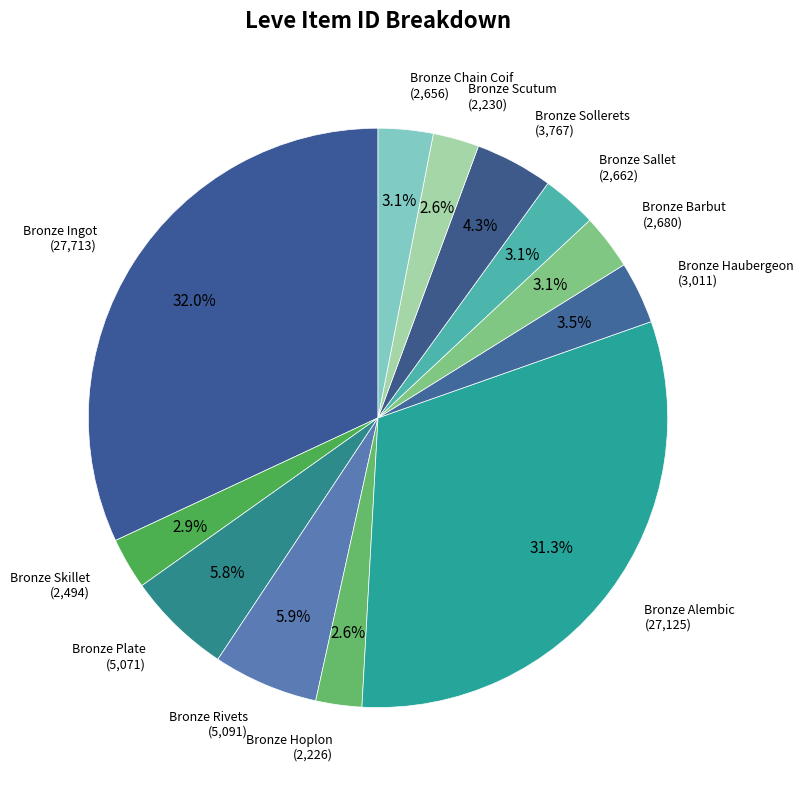

To the nearest percent, what is the combined percentage of Bronze Scutum and Bronze Hoplon?

5%